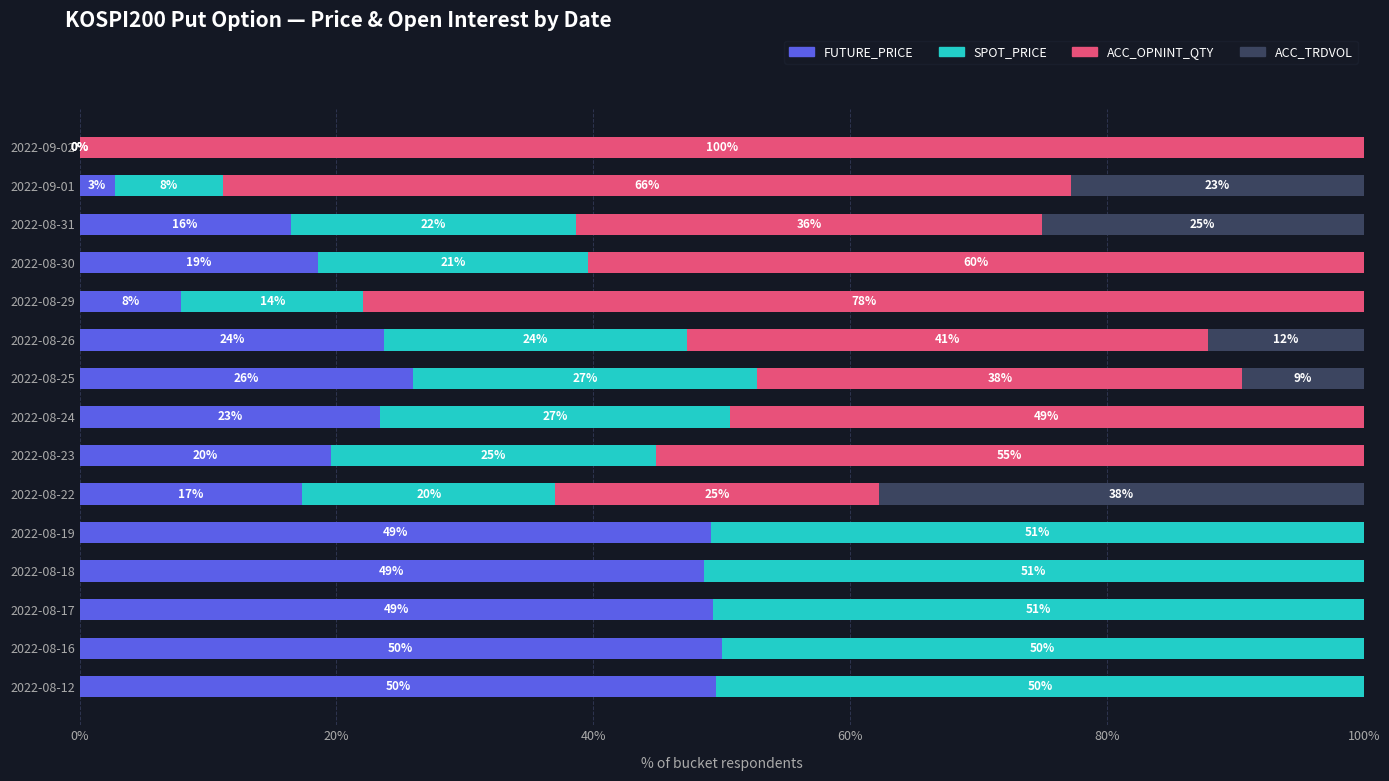

At how many categories does at least one series exceed 54?

5